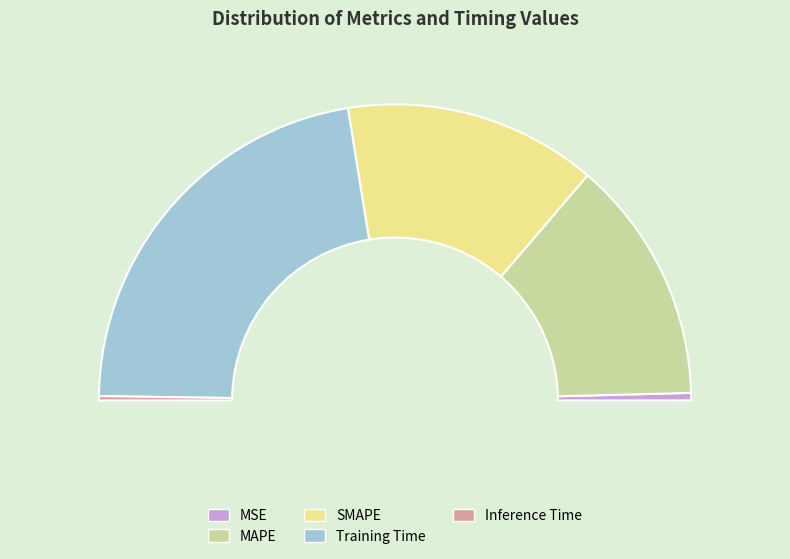

What percentage do Training Time and MAPE together represent?

71.1%